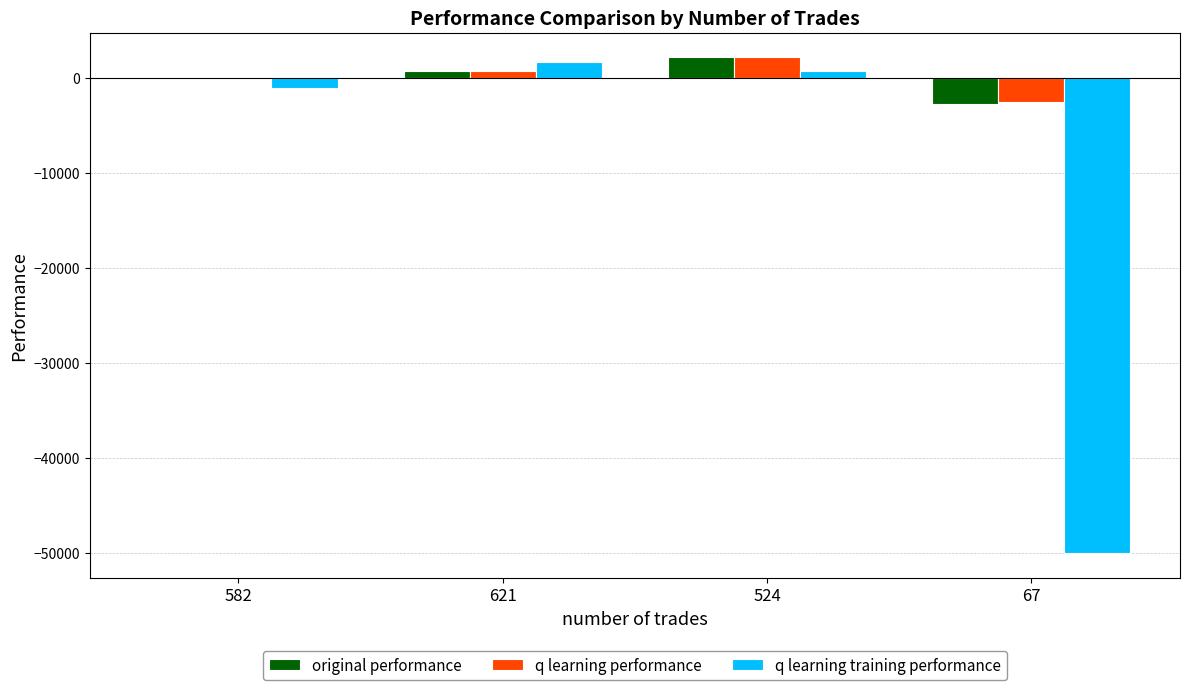

Is the value of original performance at 582 greater than the value of q learning performance at 67?

Yes